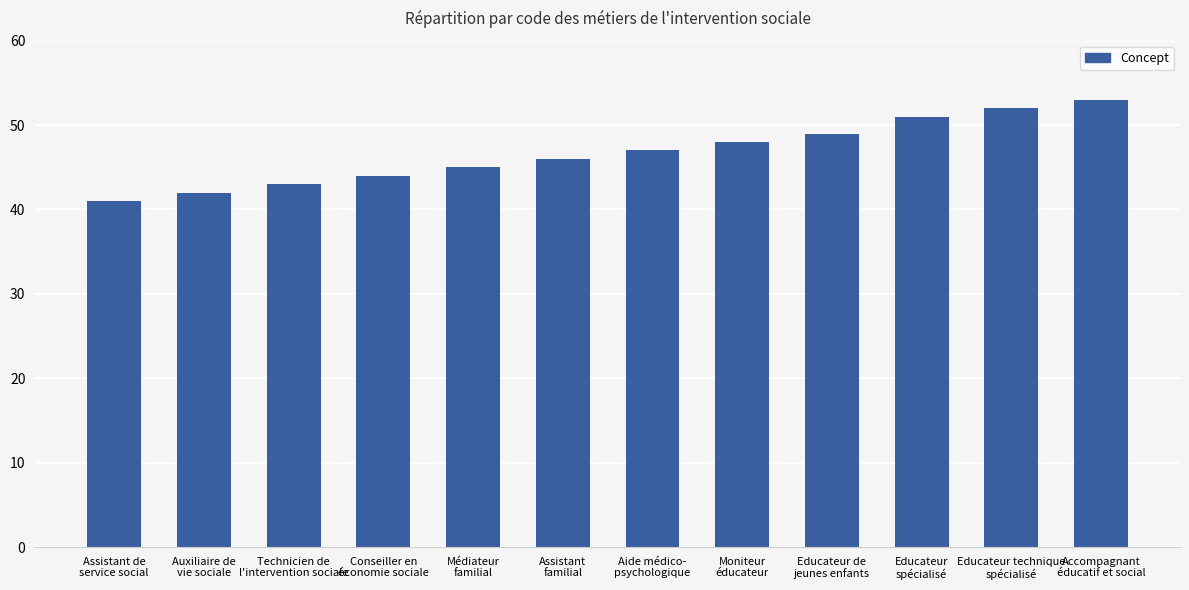

How many bars are there in total?

12